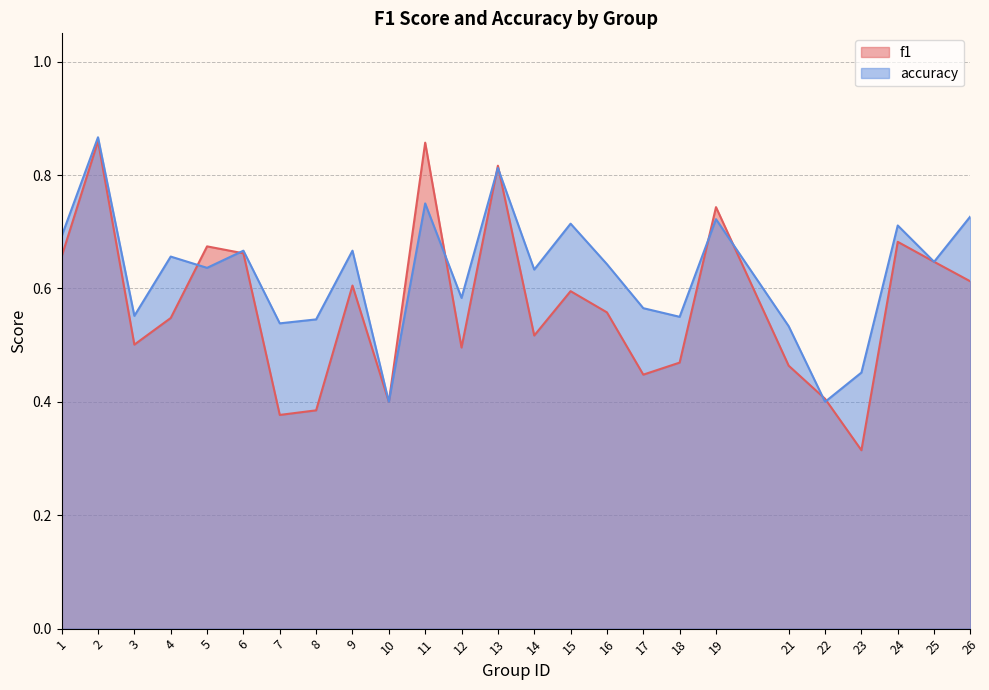

At which label does accuracy reach its minimum?

10